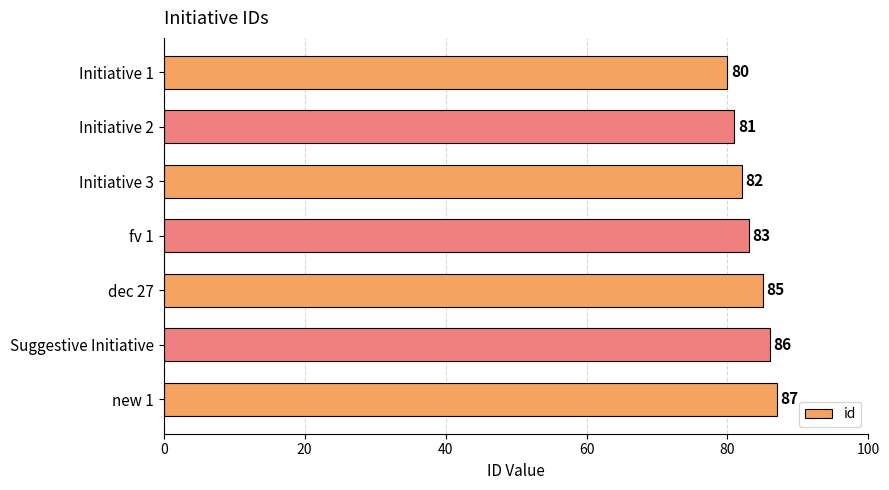

What is the average value?

83